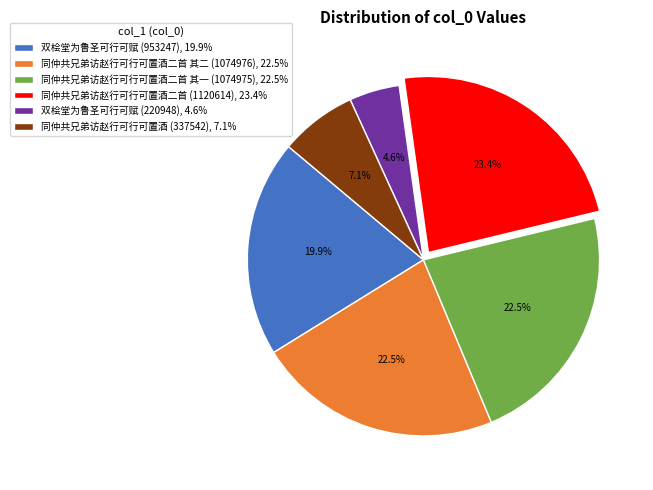

To the nearest percent, what is the difference between the 同仲共兄弟访赵行可行可置酒二首 其一 (1074975) and 双桧堂为鲁圣可行可赋 (220948) slice percentages?

18%